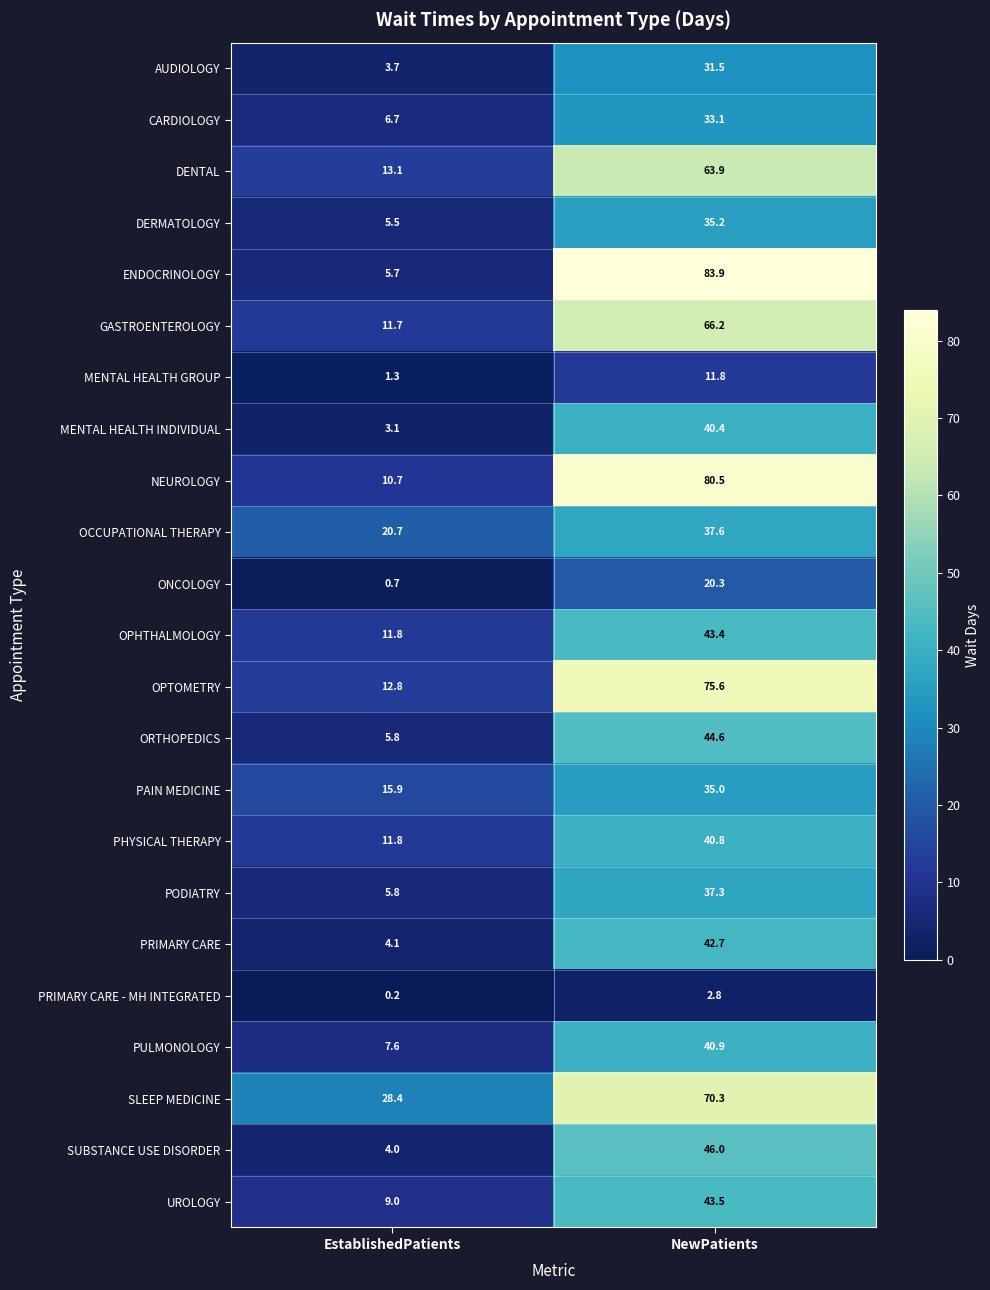

At which category is the sum across all series the highest?

NewPatients